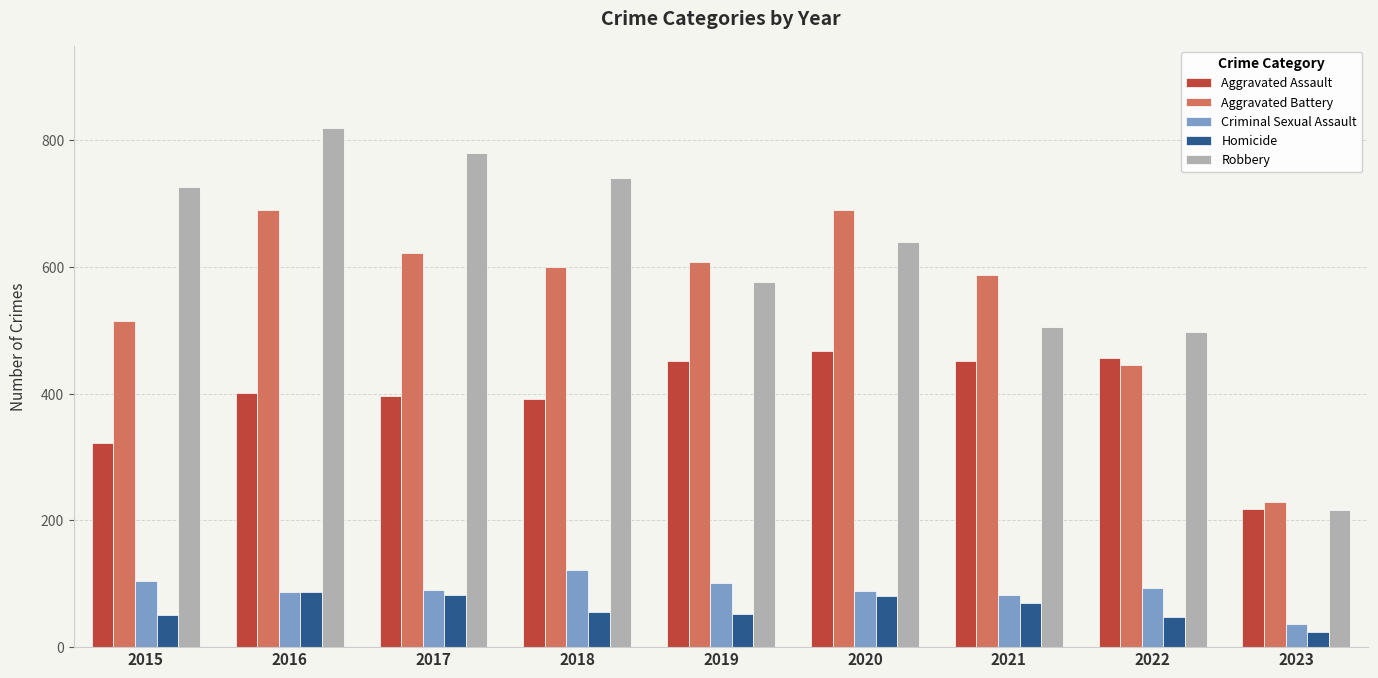

True or false: Aggravated Battery has a value of 446 at 2022.

True